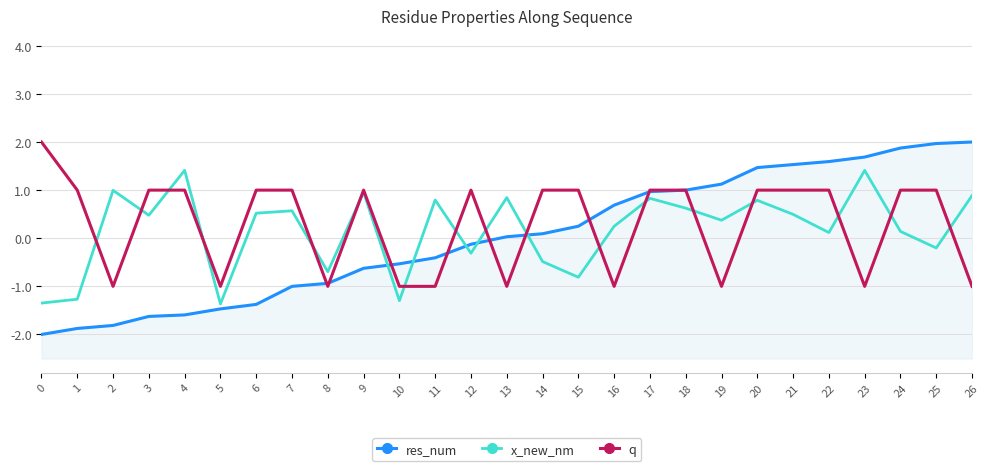

How many negative values does the x_new_nm series have?

9